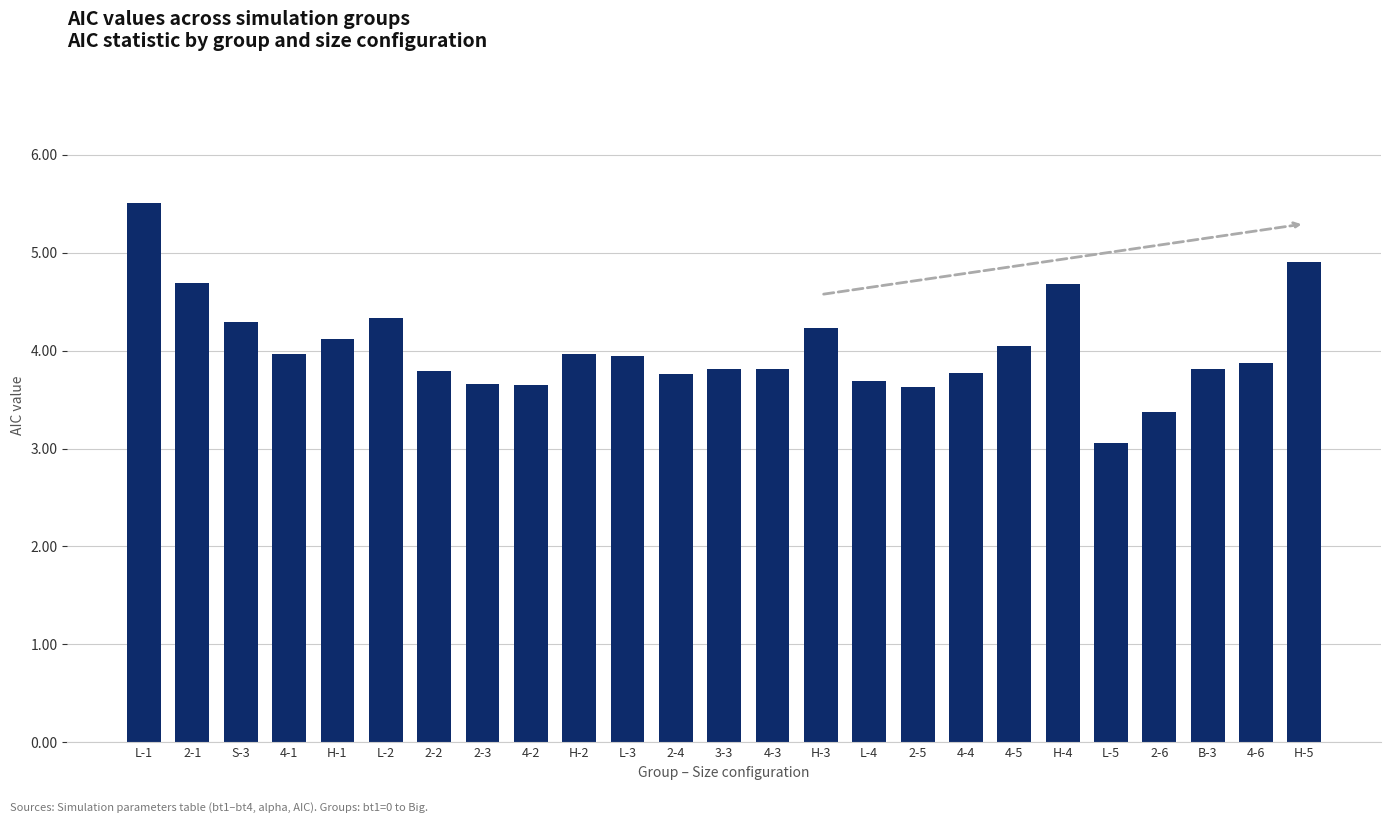

What is the average value?

4.0